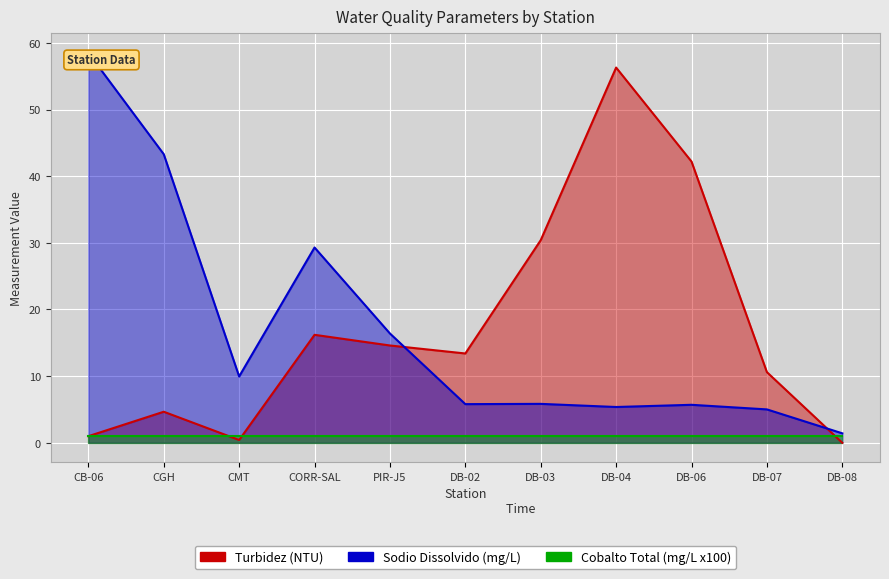

Where does the Turbidez (NTU) series first go above 13?

CORR-SAL